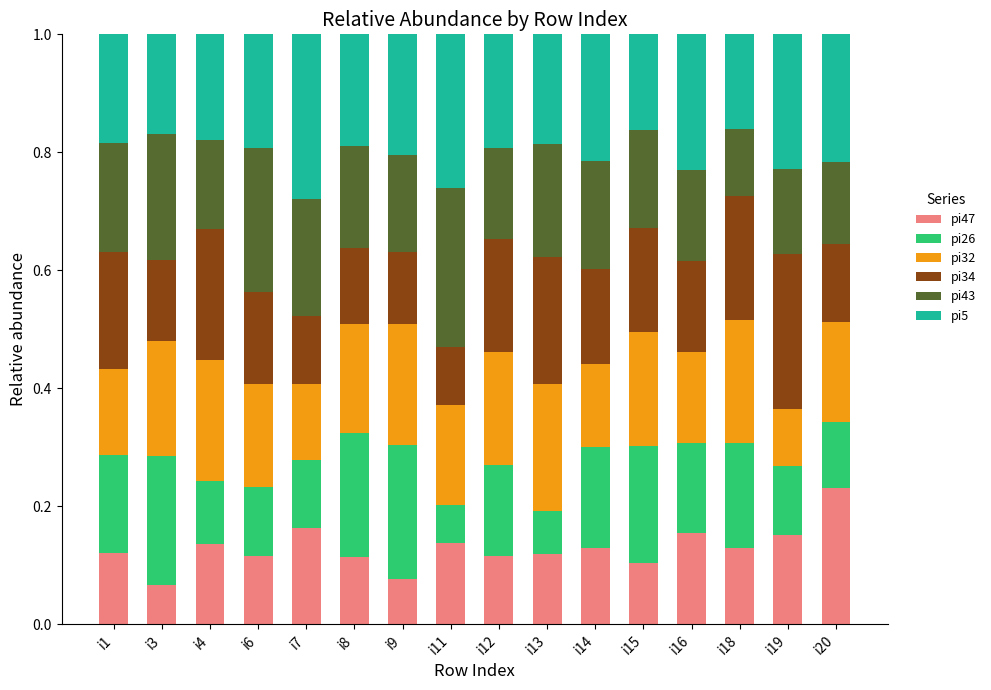

Which category has the highest value in the pi47 series?

i20